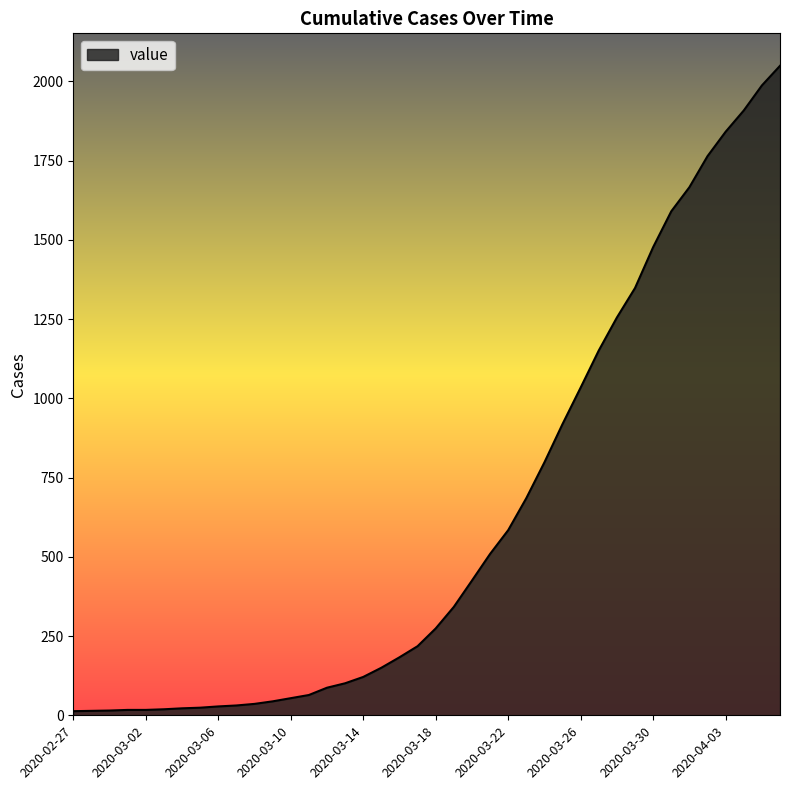

What is the greatest value displayed?

2049